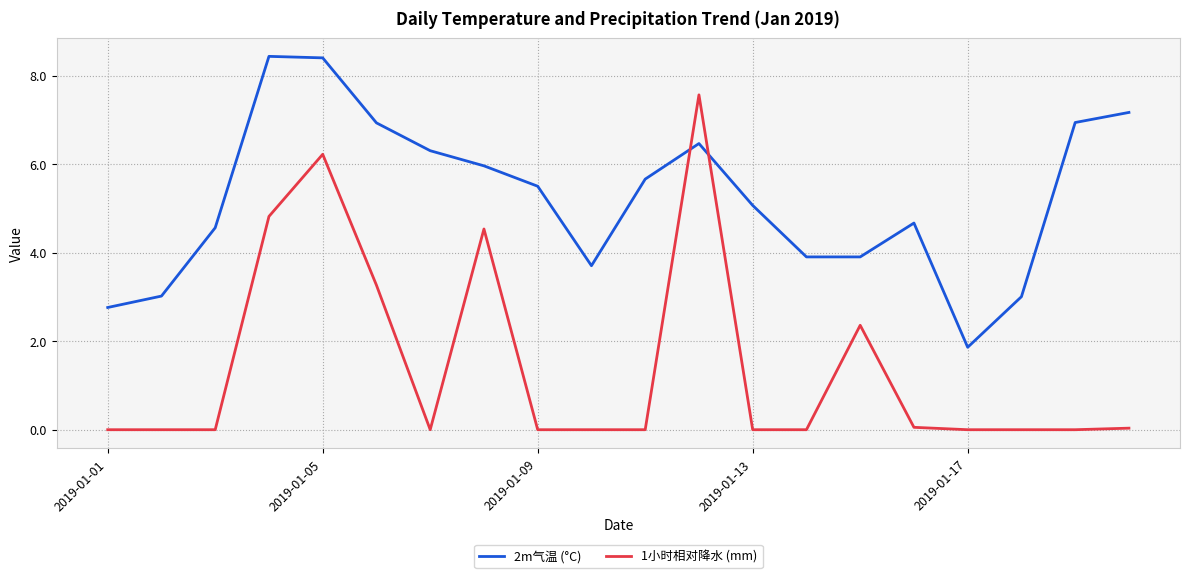

Rank the series by their average value, from highest to lowest.

2m气温 (°C), 1小时相对降水 (mm)